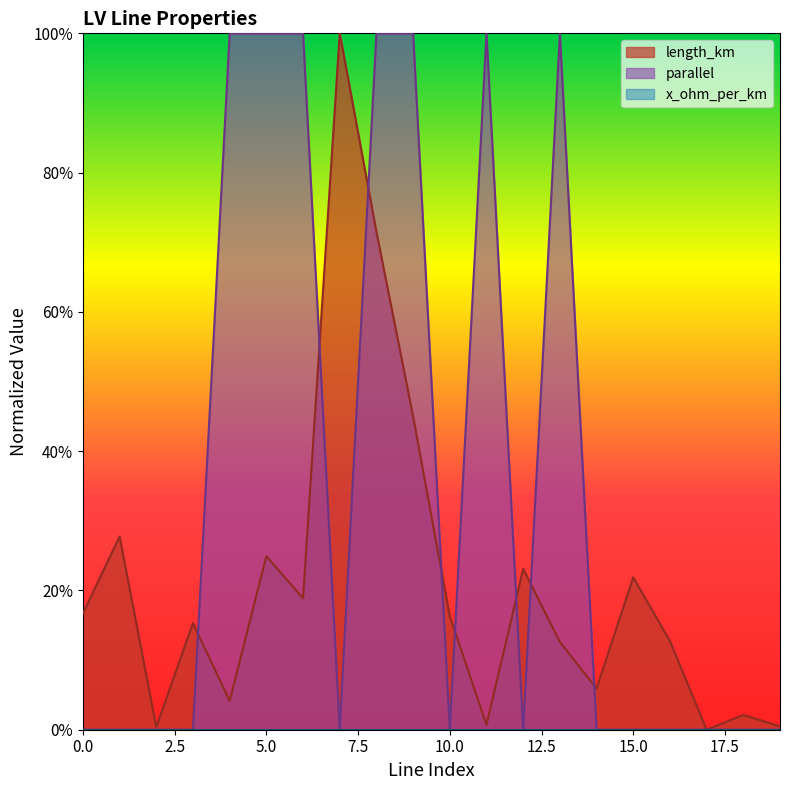

Which series has the widest spread of values?

length_km